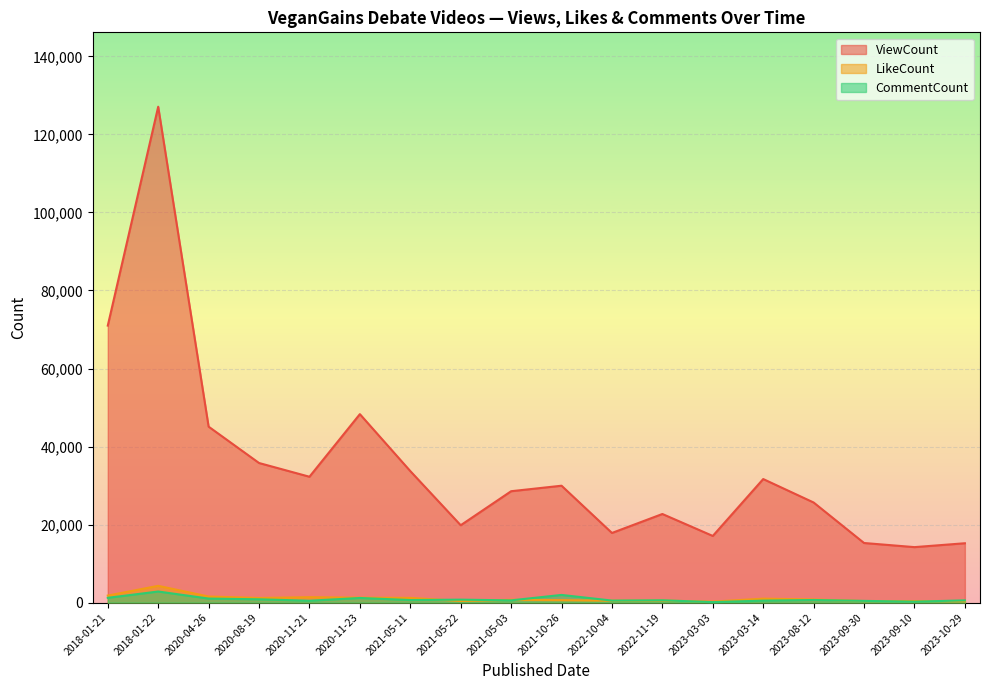

How many lines are shown in the chart?

3